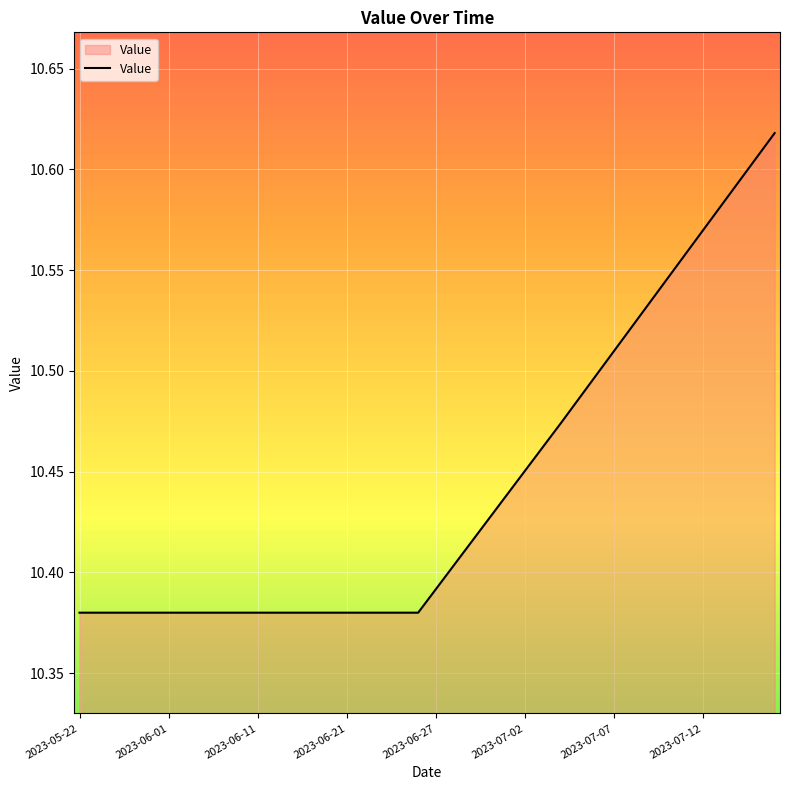

How many values are between 10 and 11?

40